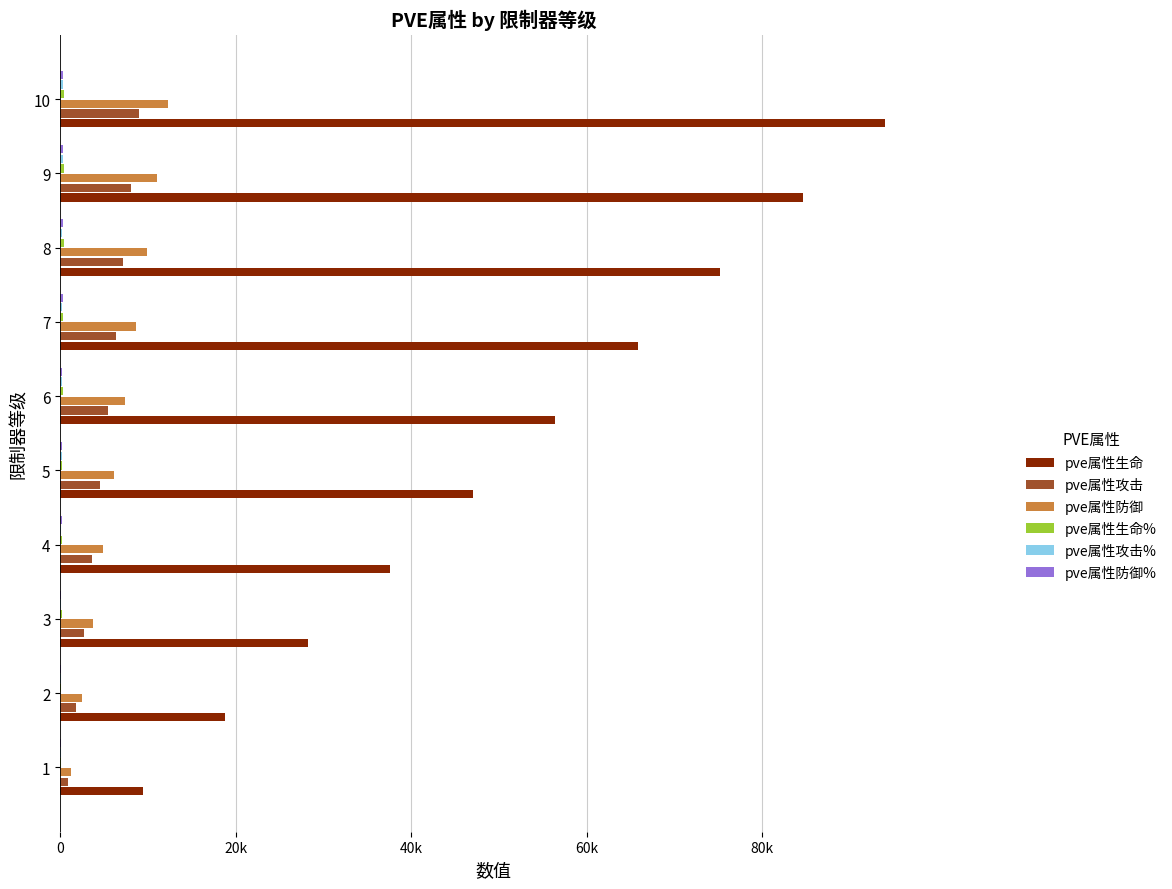

What is the difference between the maximum and minimum values in the pve属性防御% series?

325